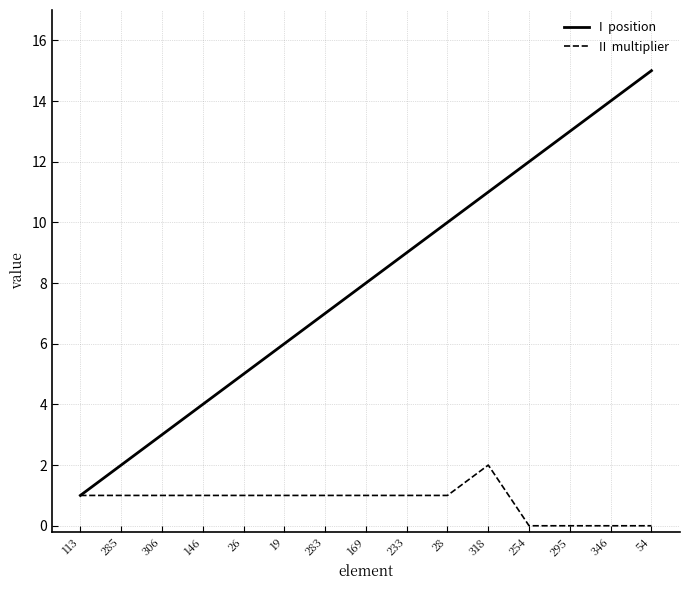

Reading left to right, list all the values displayed in this chart.

position: 1	2	3	4	5	6	7	8	9	10	11	12	13	14	15
multiplier: 1	1	1	1	1	1	1	1	1	1	2	0	0	0	0